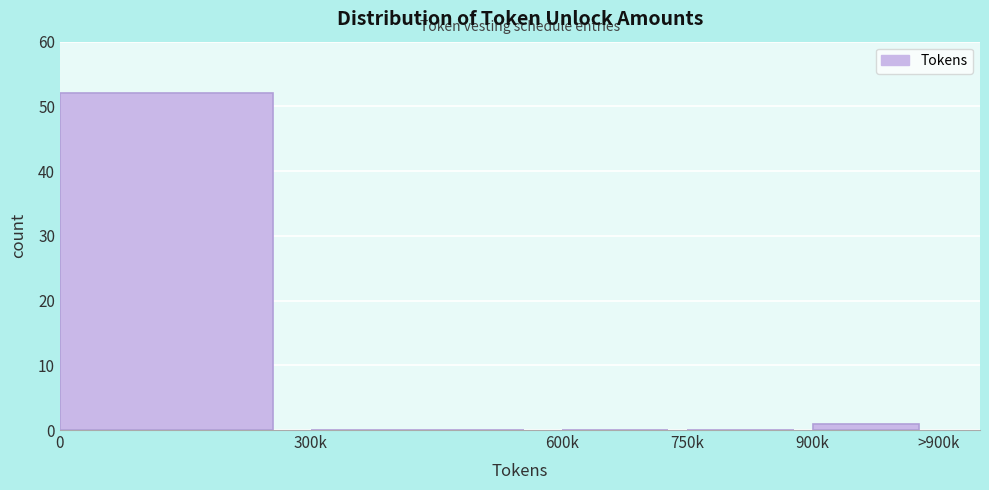

Reading left to right, list all the values displayed in this chart.

0=52	300k=0	600k=0	750k=0	900k=1